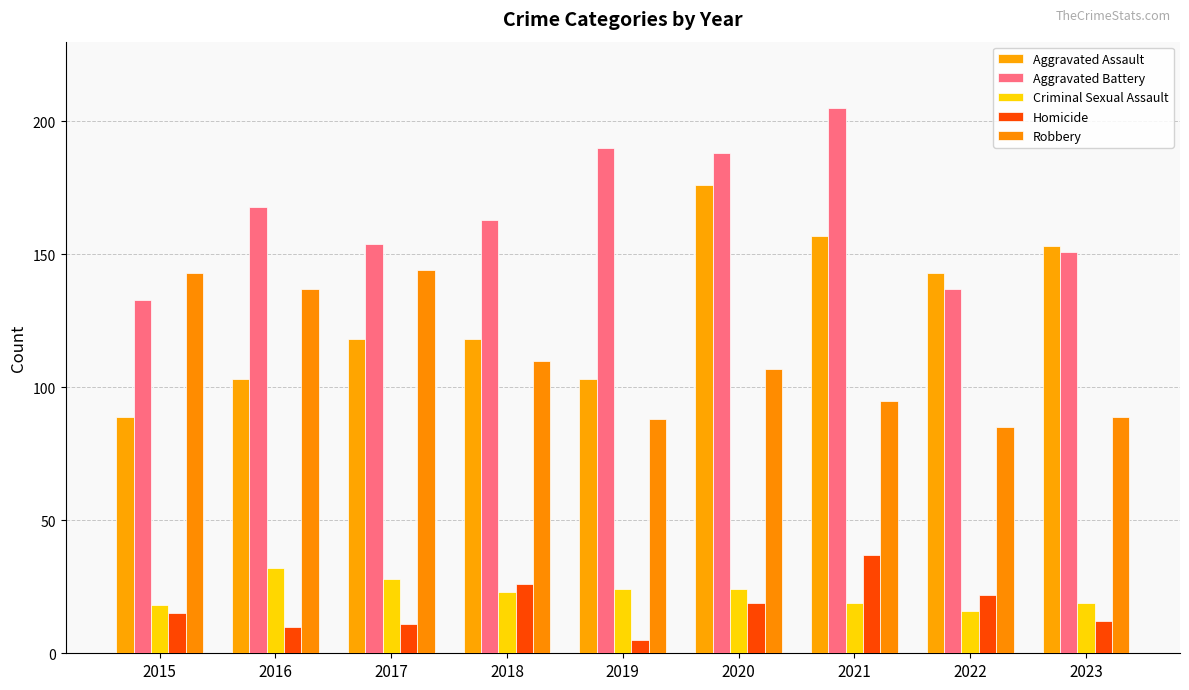

True or false: Criminal Sexual Assault has a value of 16 at 2022.

True